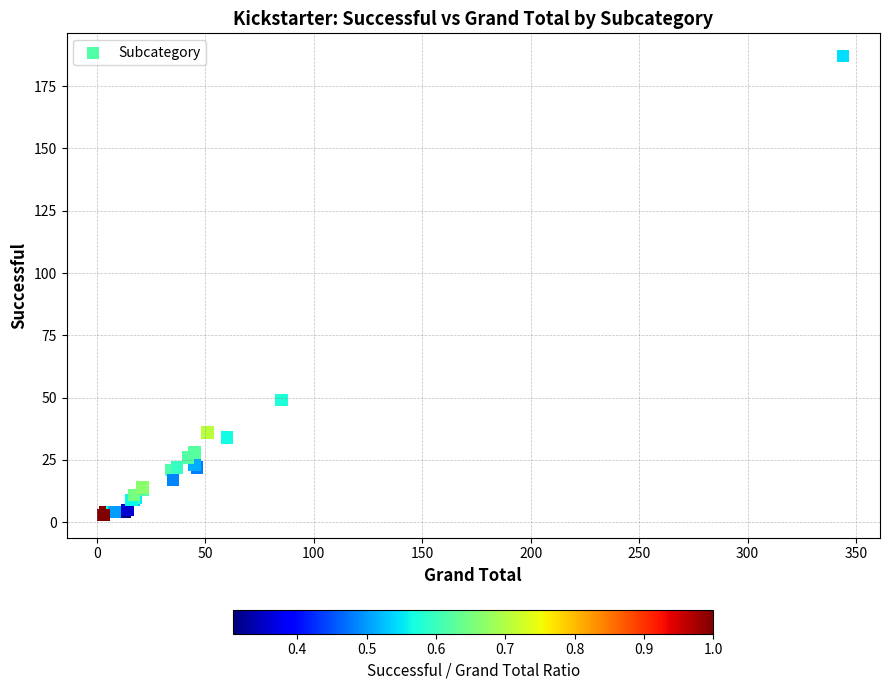

What Y value in the scatter plot is closest to 95?

49